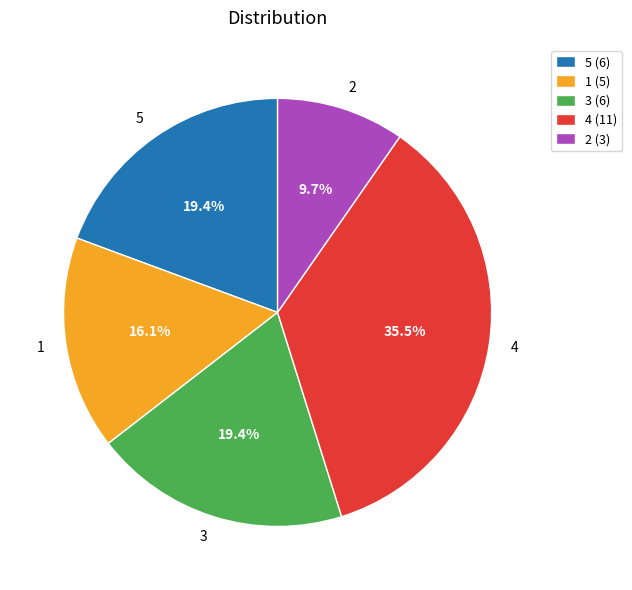

Is 2 the majority of the pie?

No